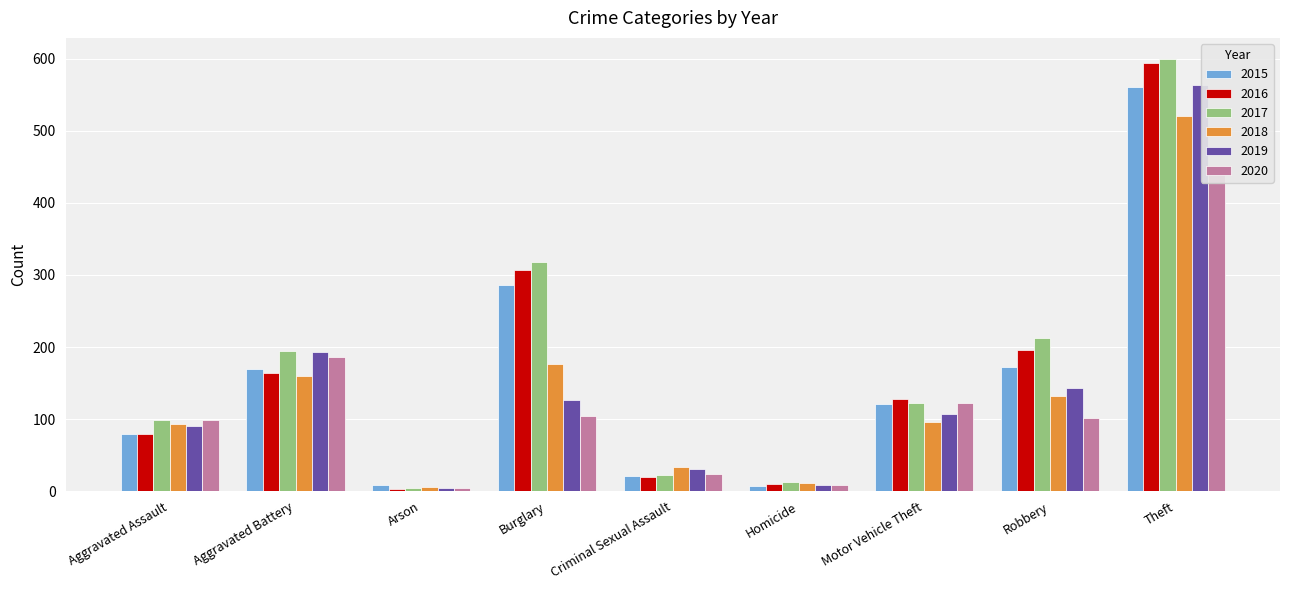

Are the bars horizontal?

No